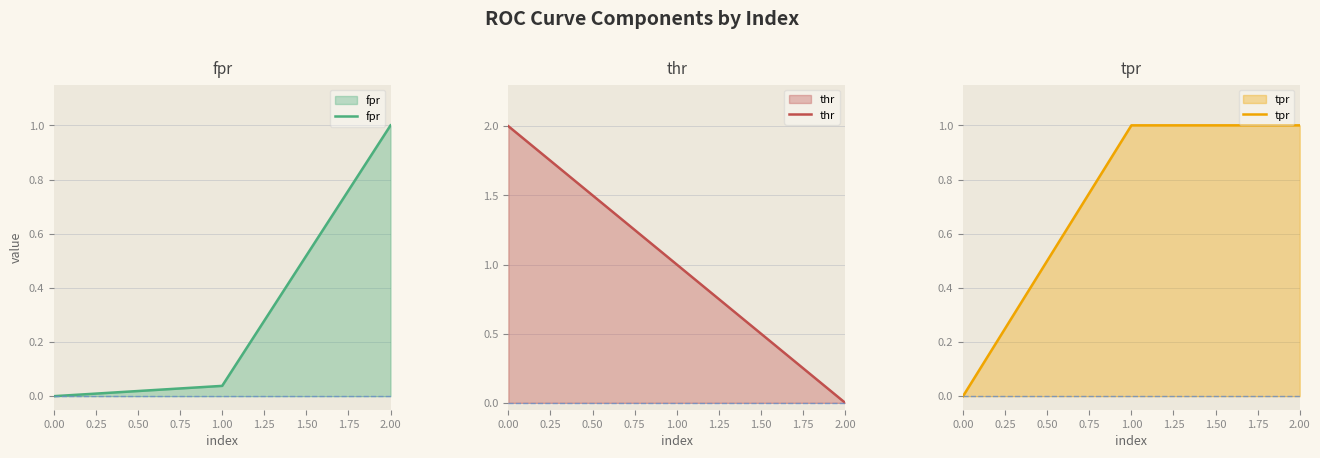

How many distinct data groups are displayed?

3